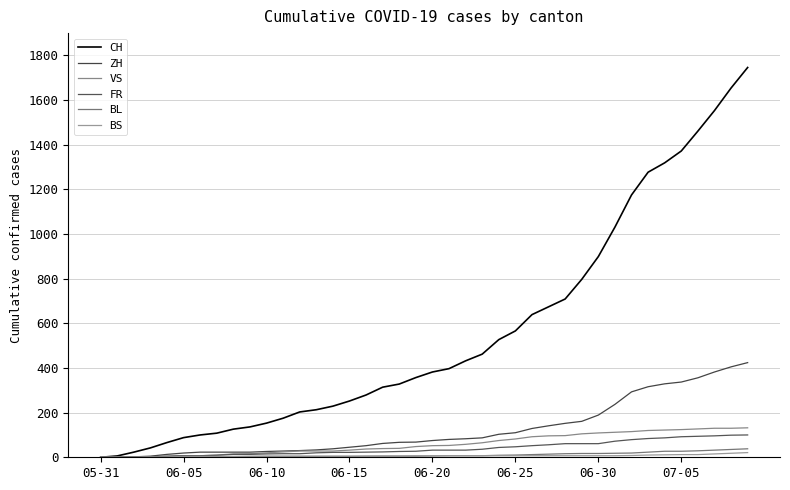

At which label does FR reach its minimum?

05-31